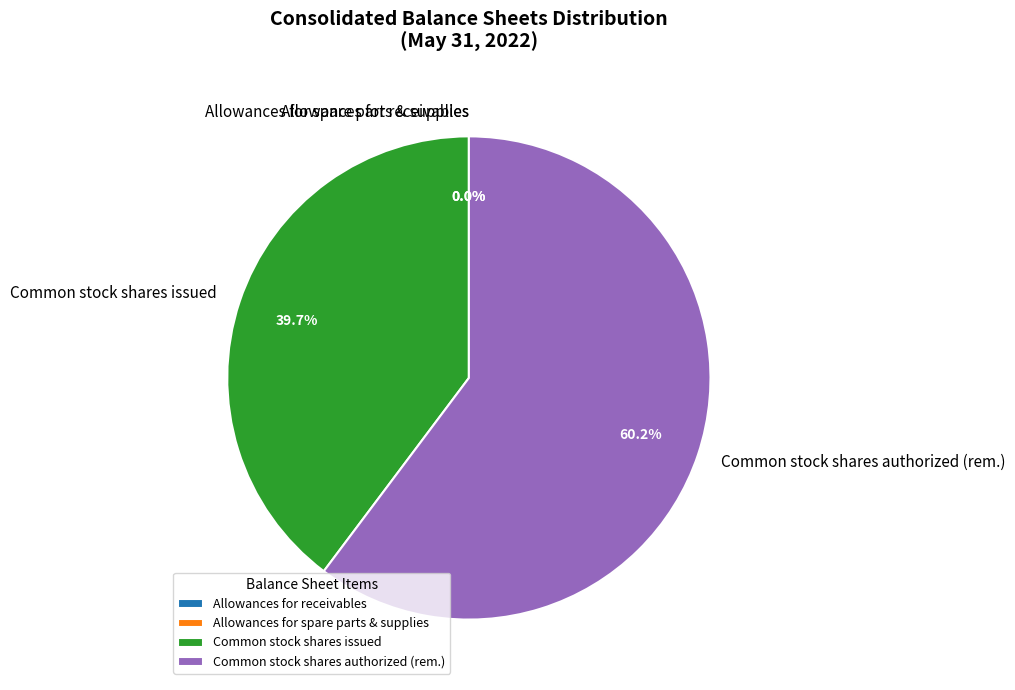

What is the ratio of the value at Common stock shares issued to the value at Common stock shares authorized (rem.)?

0.7